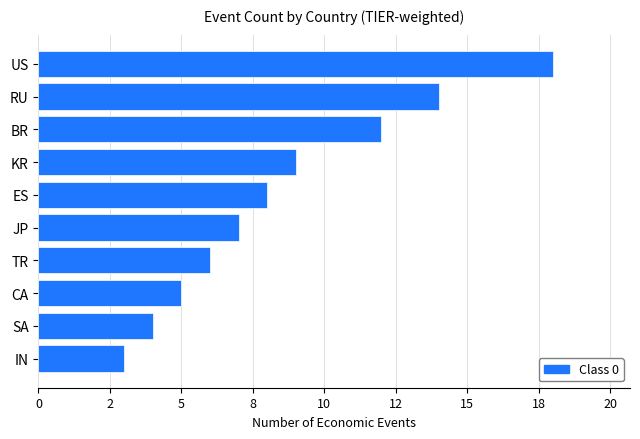

Does the chart contain any negative values?

No